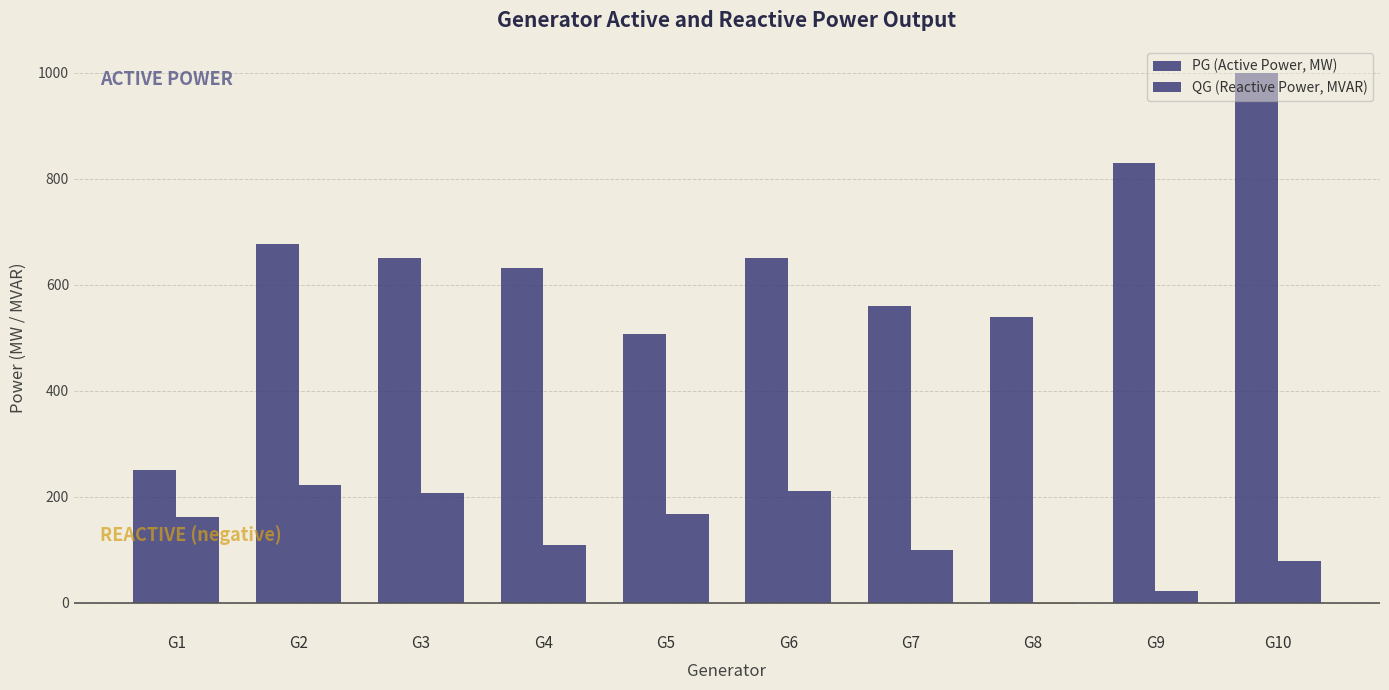

How many distinct data groups are displayed?

2